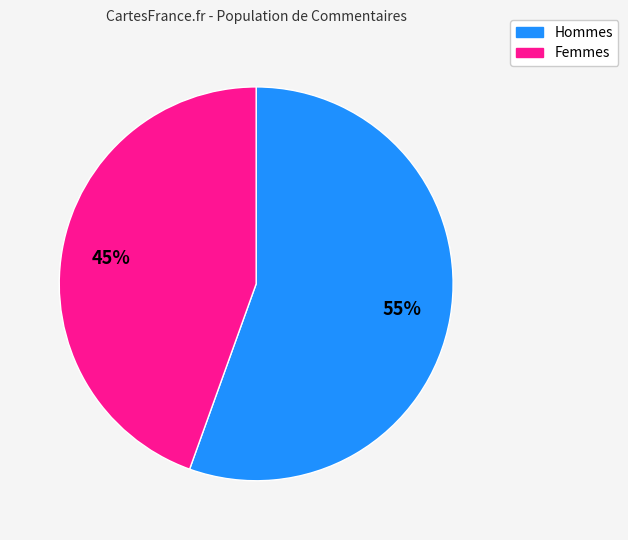

Is there a majority slice in this chart?

Yes